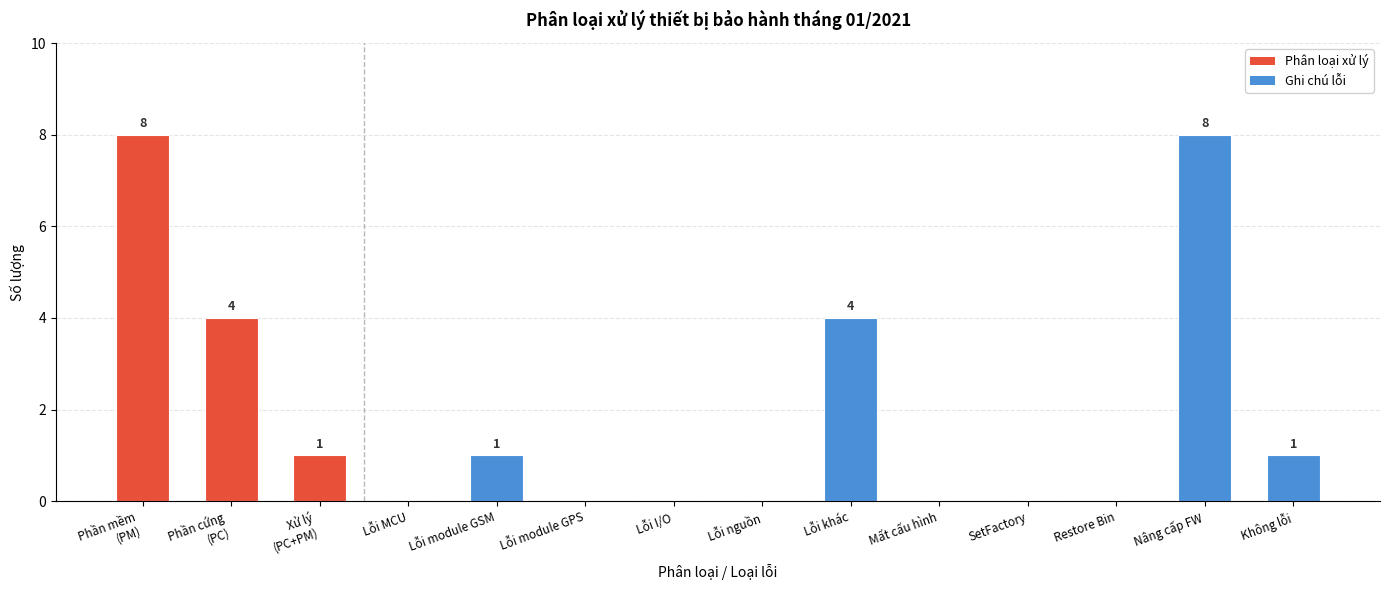

Reading left to right, transcribe all the data shown in this chart.

8	4	1	0	1	0	0	0	4	0	0	0	8	1